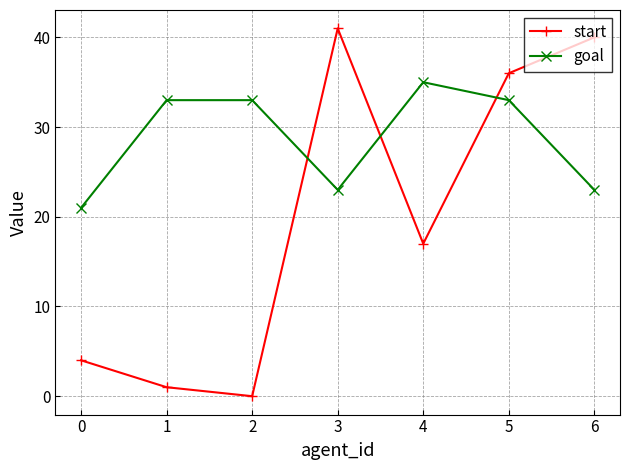

Which series has the largest total across all categories?

goal